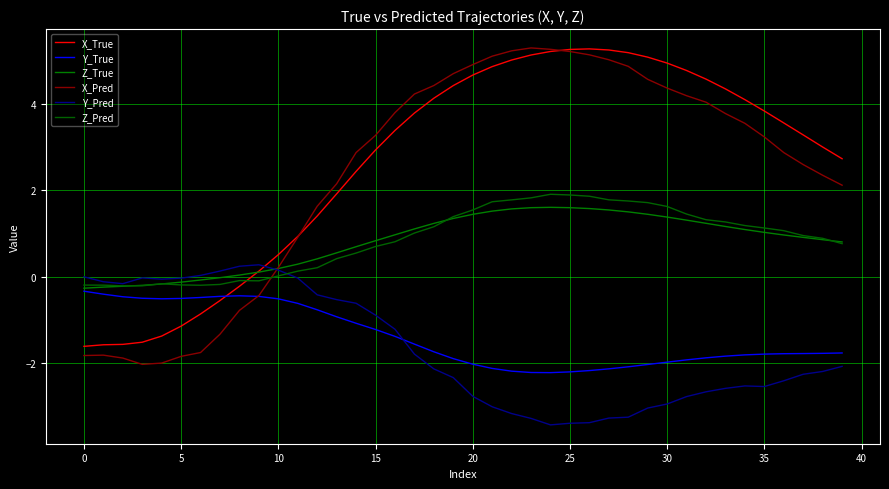

Does the chart display data point markers on the line(s)?

No